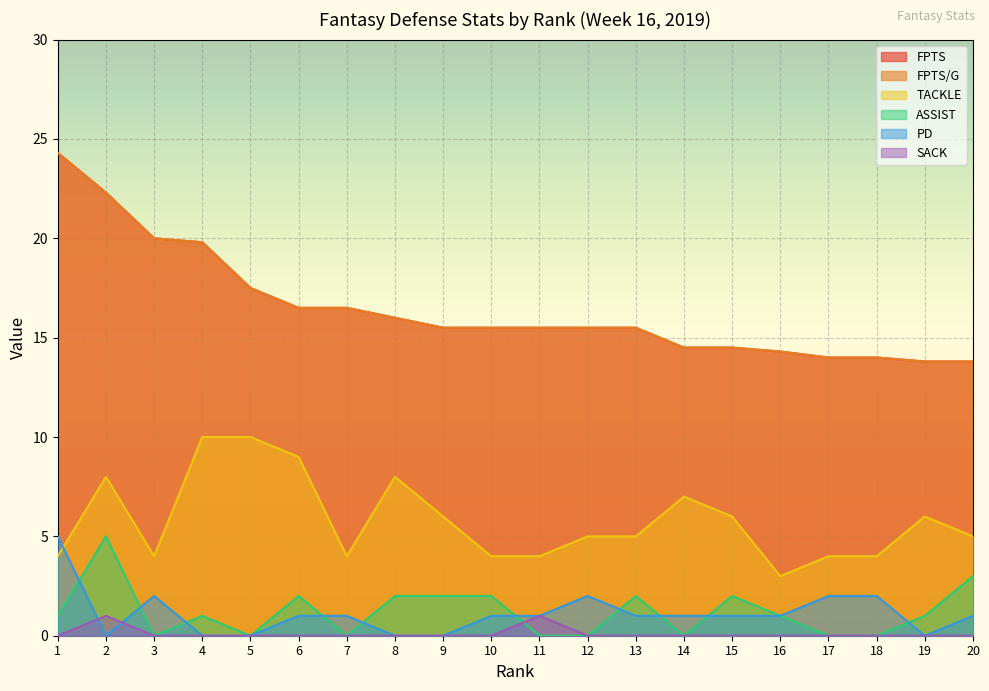

At which category does the chart reach its peak across all series?

1